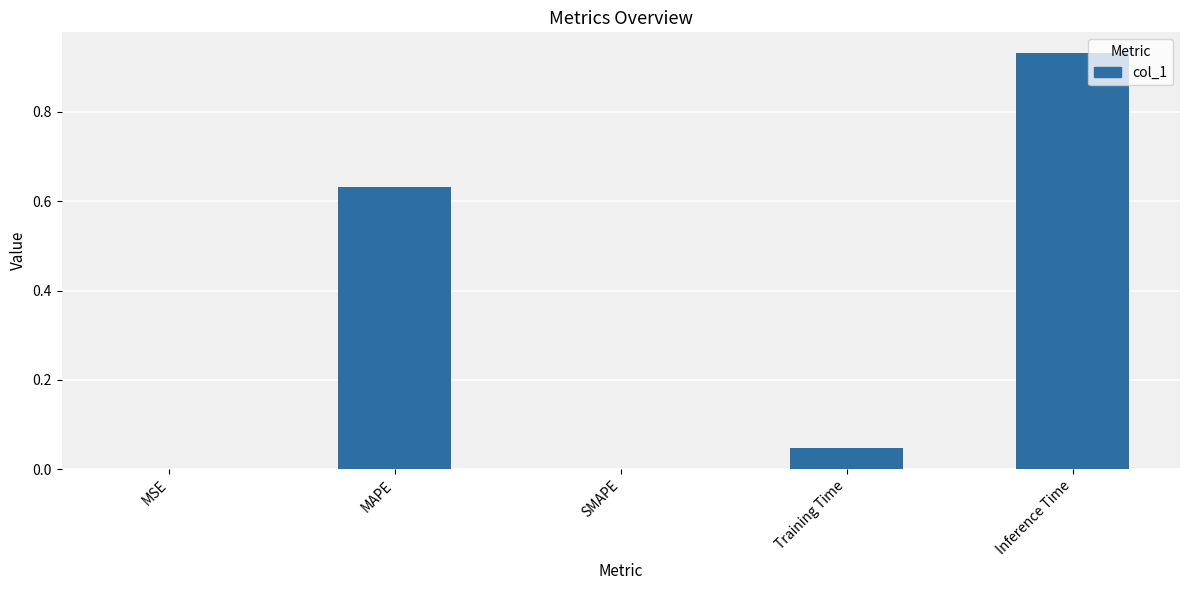

What is the sum of all values?

1.6